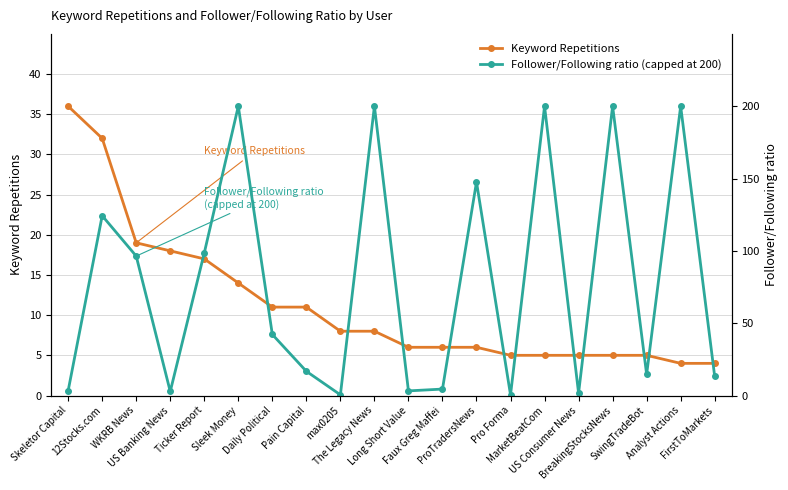

How many lines are shown in the chart?

2